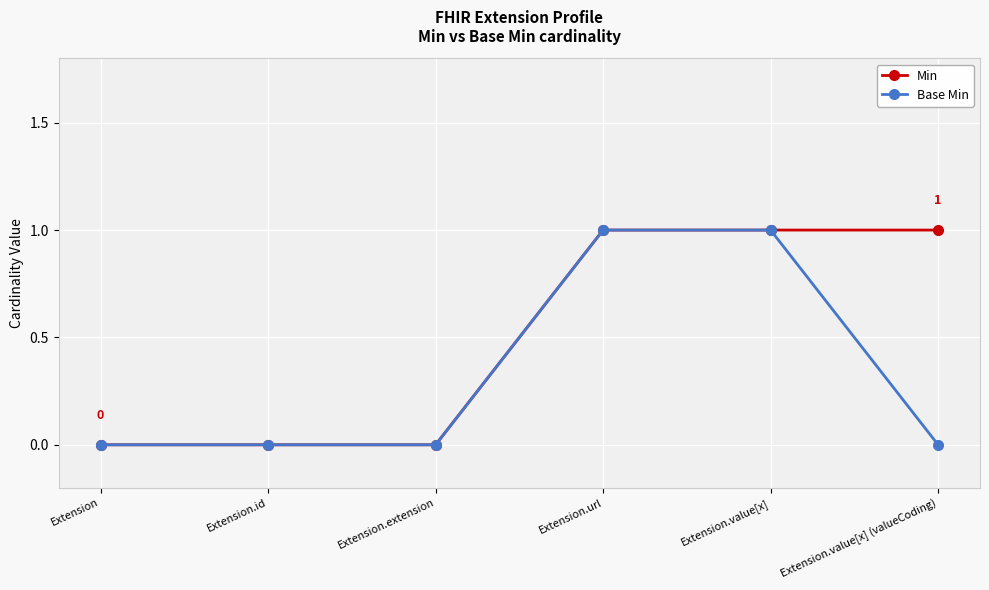

Which series has the largest total across all categories?

Min